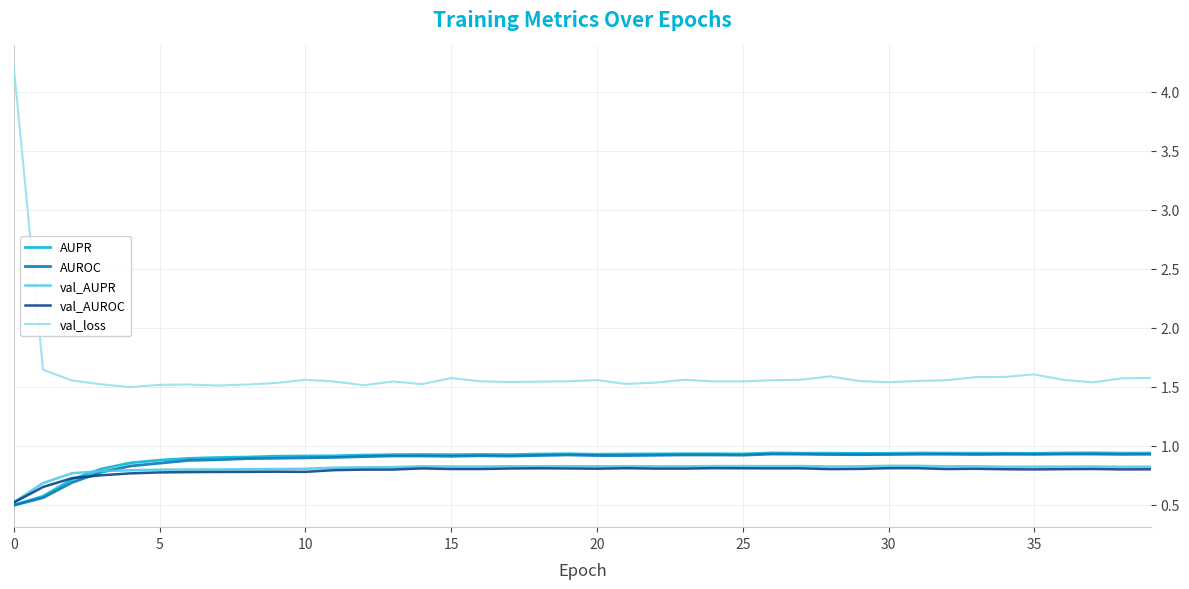

What is the minimum value shown in the chart?

0.5